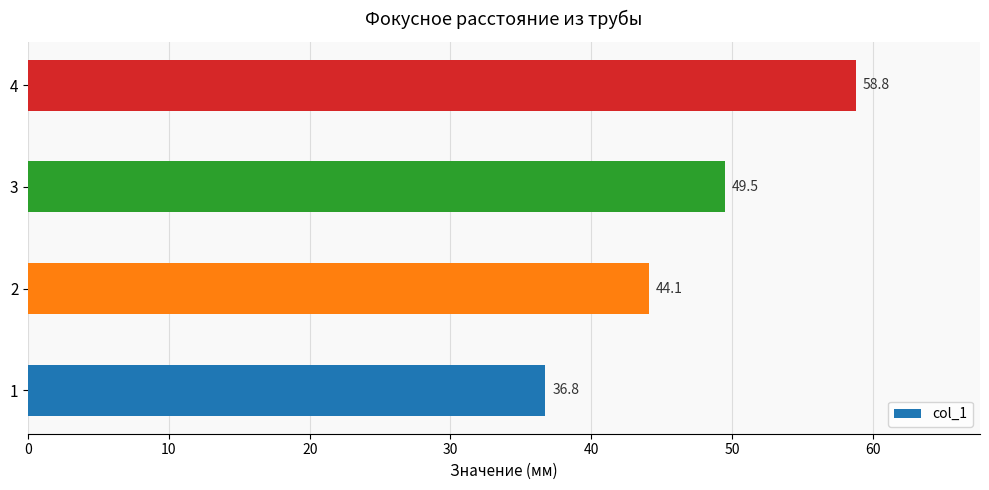

At which label is the value closest to 47?

3